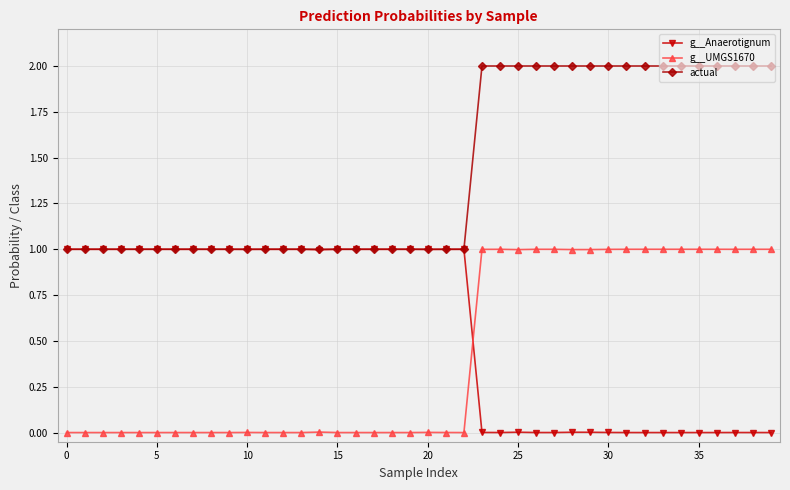

What is the value of the actual point at the 30th from the left?

2.0